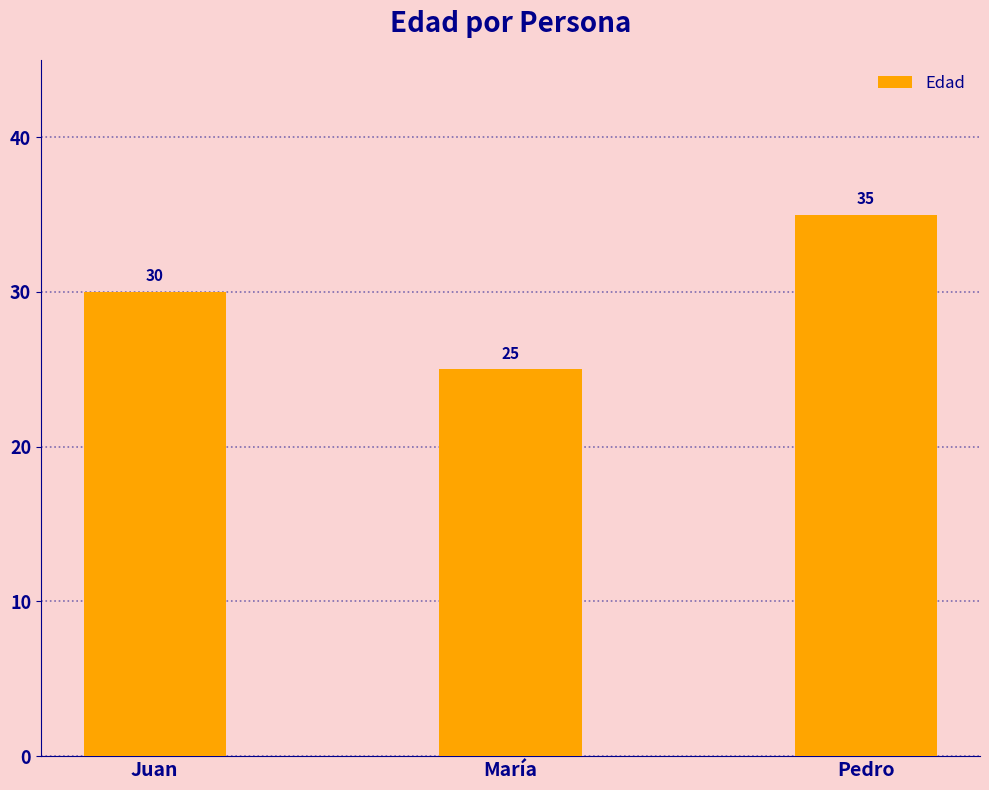

Reading left to right, transcribe all the data shown in this chart.

Juan=30	María=25	Pedro=35